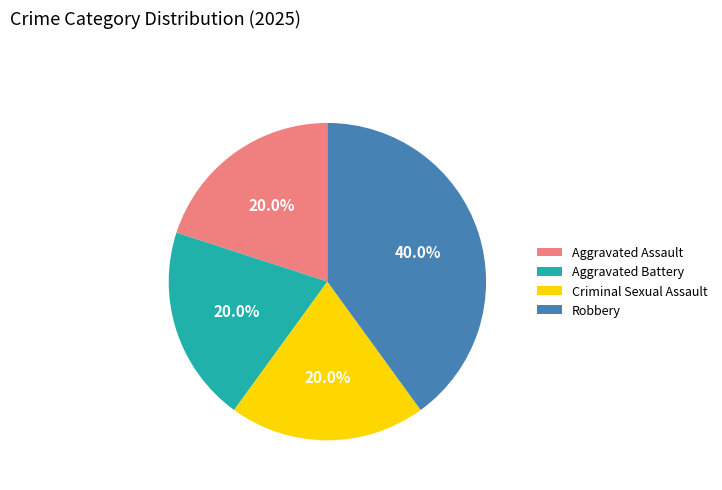

Is it true that Aggravated Assault is 30% of the pie?

False